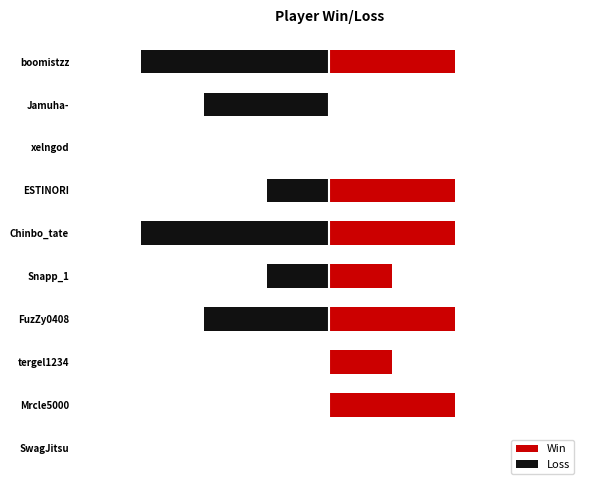

The value of Win at boomistzz is 1. True or false?

False